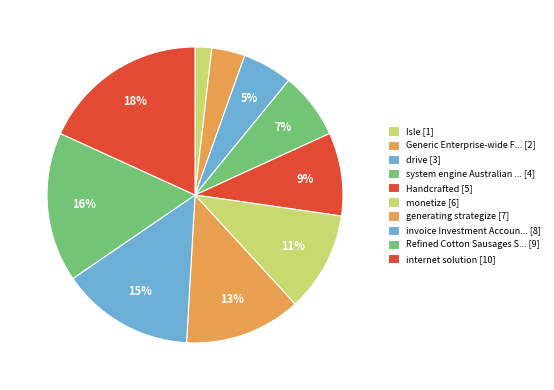

Which category has the biggest portion of the pie?

internet solution